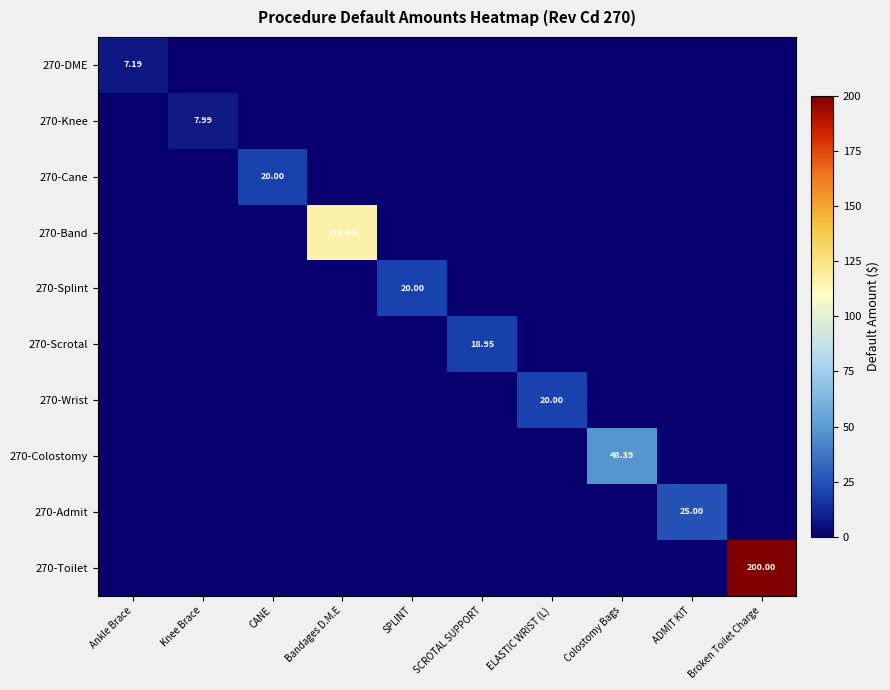

How many data points does each series have?

10